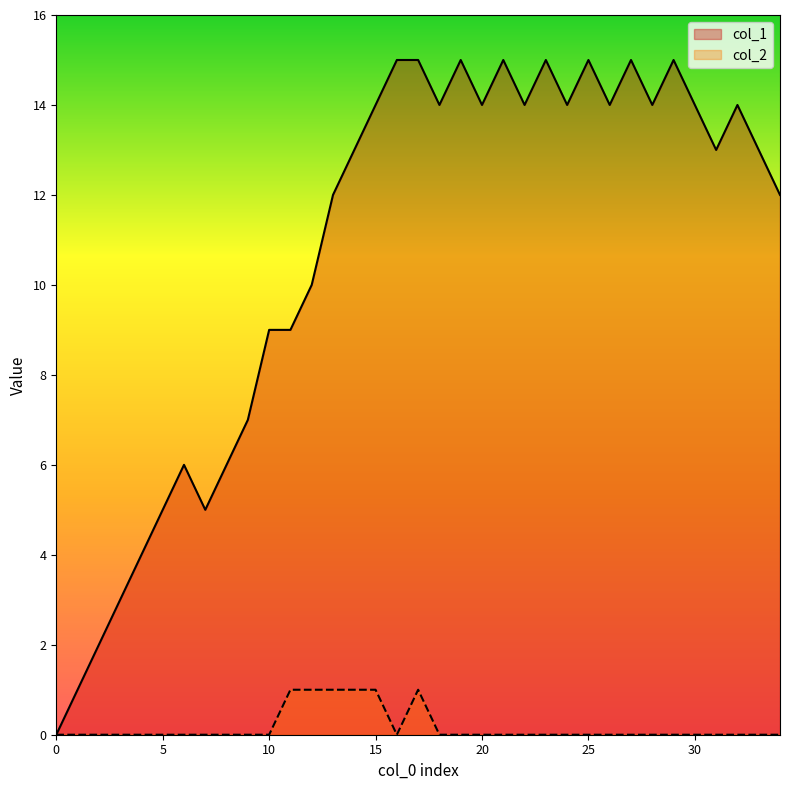

Rank the series by their average value, from highest to lowest.

col_1, col_2